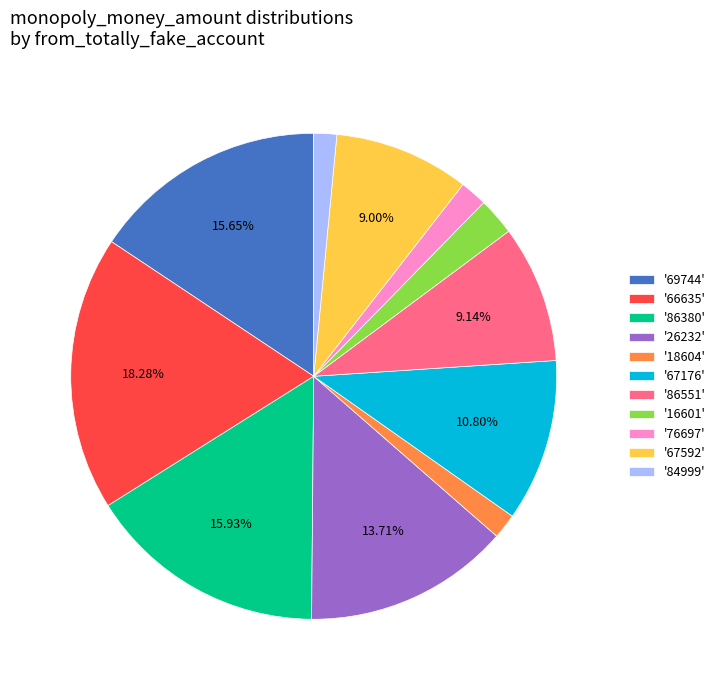

Combined, do '84999' and '67592' account for over 50%?

No